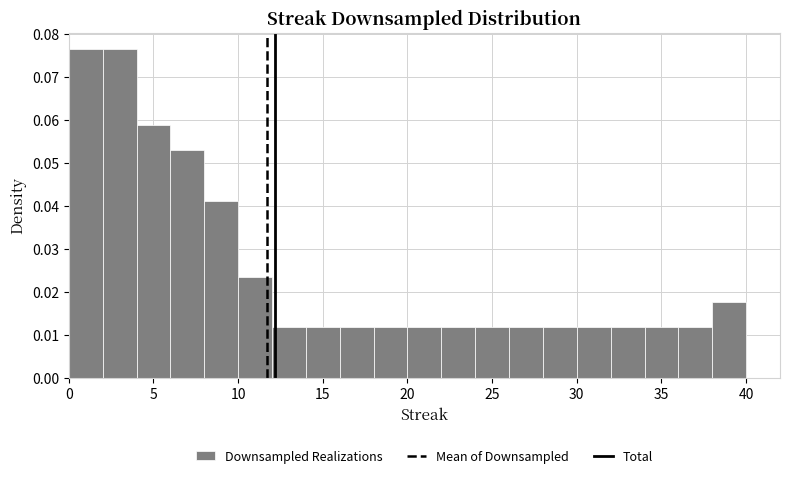

Reading left to right, transcribe this chart: for each bar, give the range it covers on the x-axis and its height. The values are not printed on the chart, so give them approximately, as read against the axis.

0 to 2: 0.076
2 to 4: 0.076
4 to 6: 0.059
6 to 8: 0.053
8 to 10: 0.041
10 to 12: 0.024
12 to 14: 0.012
14 to 16: 0.012
16 to 18: 0.012
18 to 20: 0.012
20 to 22: 0.012
22 to 24: 0.012
24 to 26: 0.012
26 to 28: 0.012
28 to 30: 0.012
30 to 32: 0.012
32 to 34: 0.012
34 to 36: 0.012
36 to 38: 0.012
38 to 40: 0.018